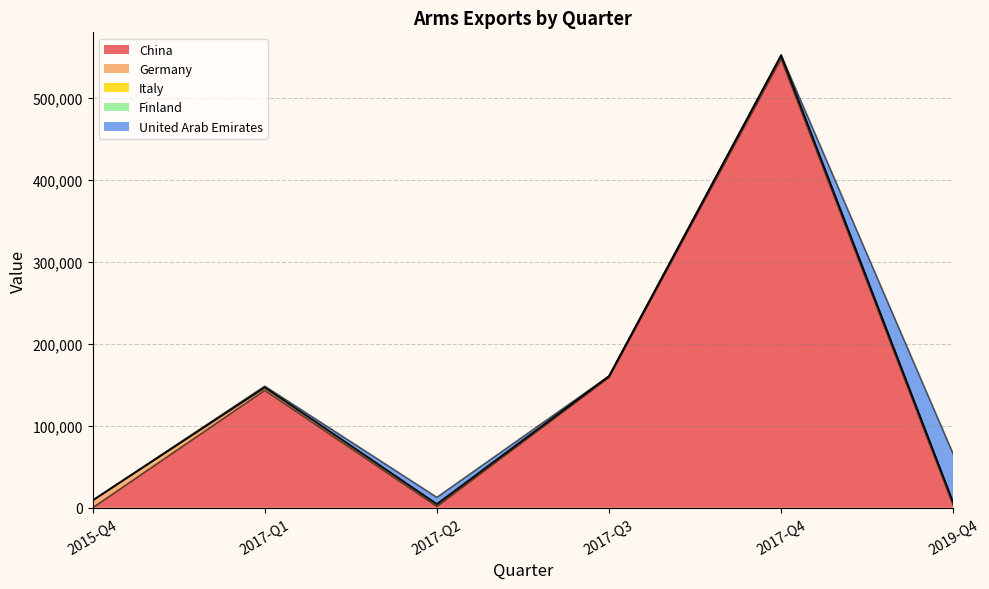

Which series has the largest total across all categories?

China